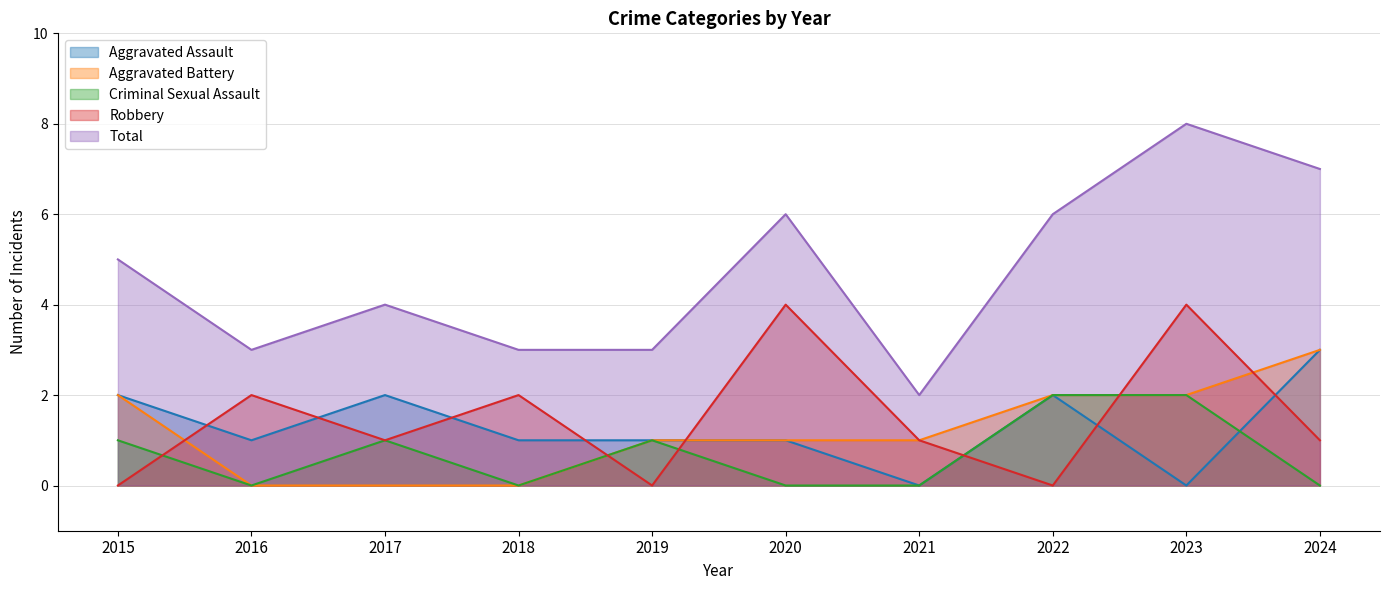

Rank the categories by Aggravated Battery value from lowest to highest.

2016, 2017, 2018, 2019, 2020, 2021, 2015, 2022, 2023, 2024